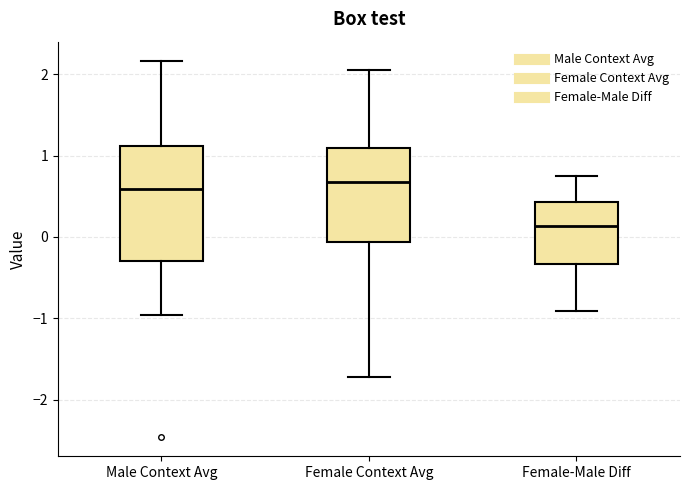

Reading left to right, read every box against the y-axis: the position of its median line, the range the box covers, and the ends of its whiskers. The values are not printed on the chart, so give them approximately, as read against the axis.

Male Context Avg: median 0.6, box -0.3 to 1.1, whiskers -1.0 to 2.2
Female Context Avg: median 0.7, box -0.1 to 1.1, whiskers -1.7 to 2.1
Female-Male Diff: median 0.1, box -0.3 to 0.4, whiskers -0.9 to 0.7